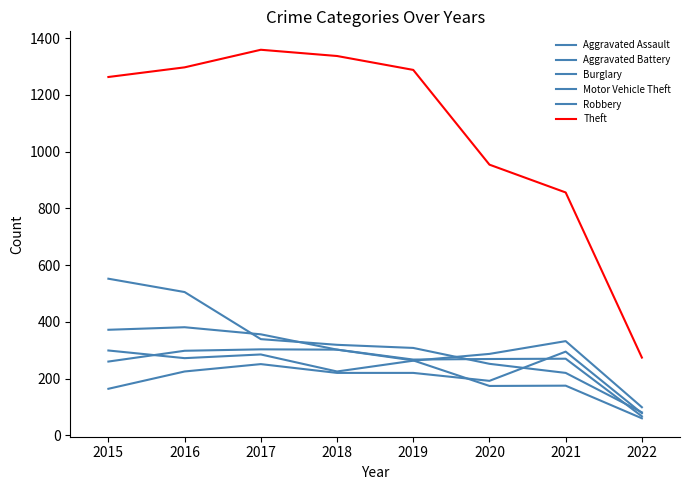

What is the value of the Motor Vehicle Theft point at the 1st from the left?

299